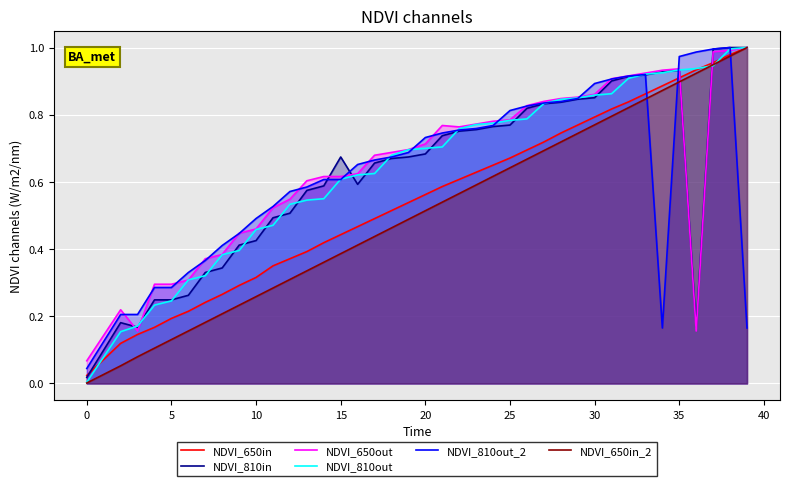

What is the label of the 27th point from the left?

26